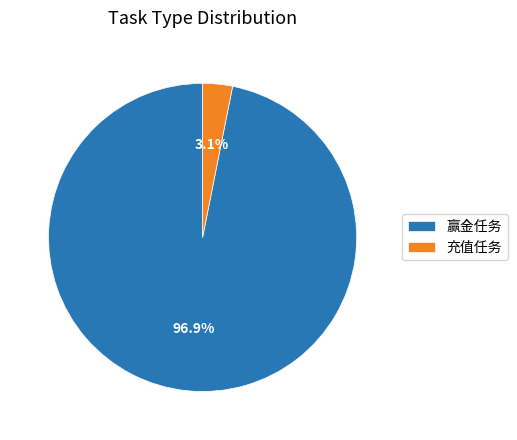

How many segments does this pie chart have?

2